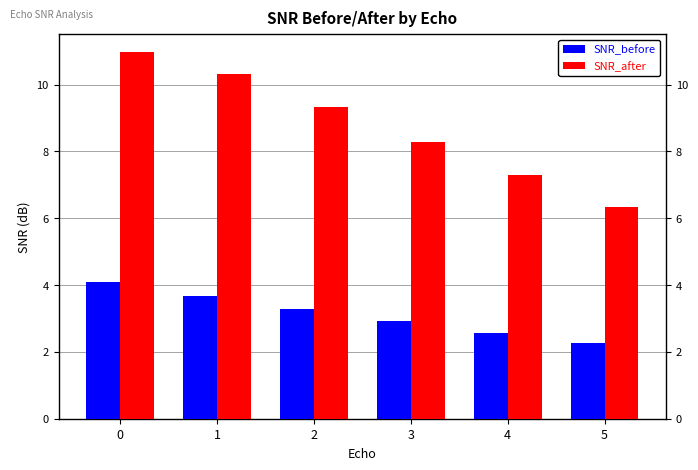

Which series has the largest range (max minus min)?

SNR_after